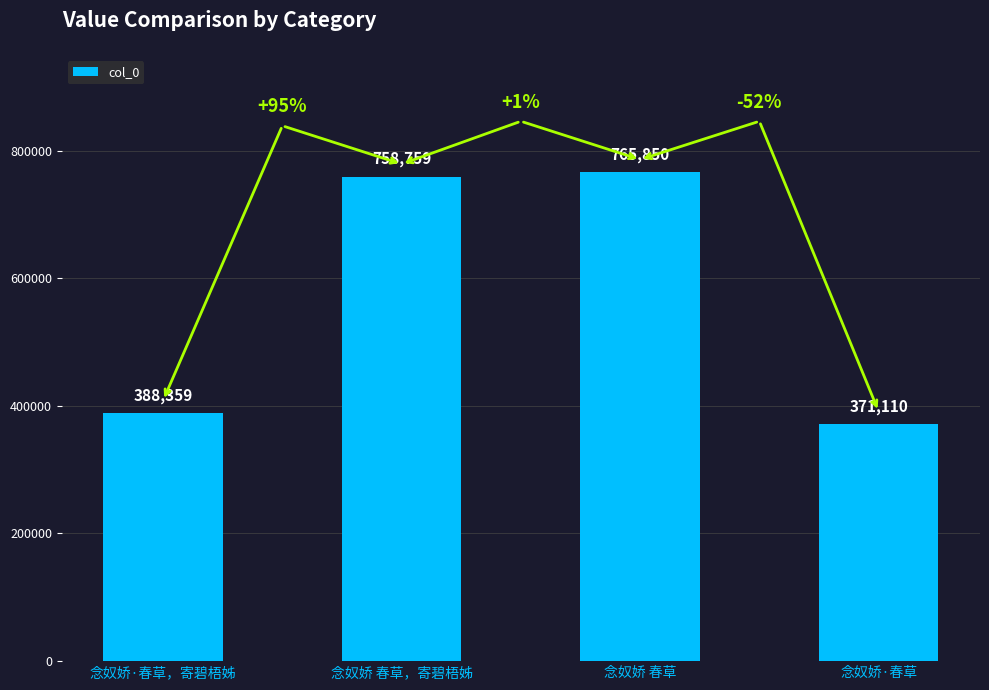

What is the label of the 2nd bar from the left?

念奴娇 春草，寄碧梧姊